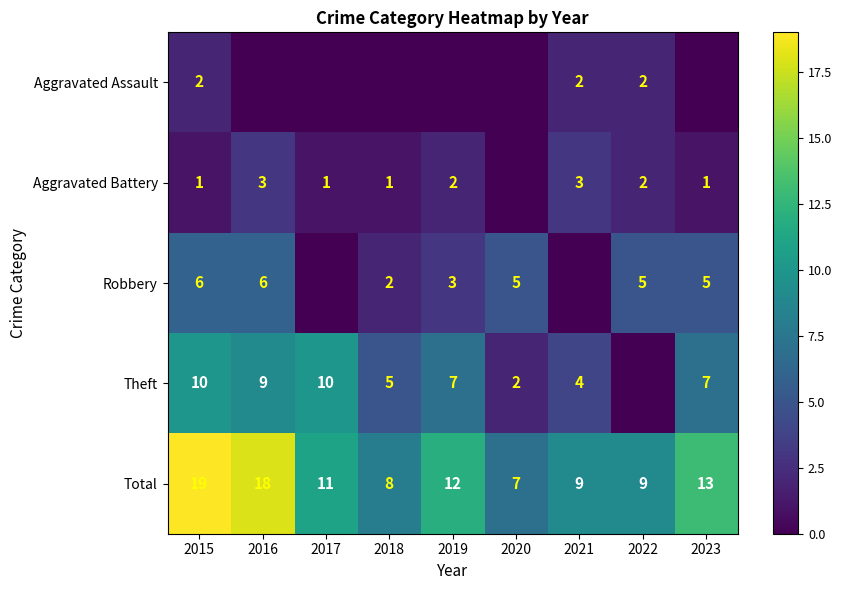

Is the value of Robbery at 2022 greater than the value of Total at 2021?

No